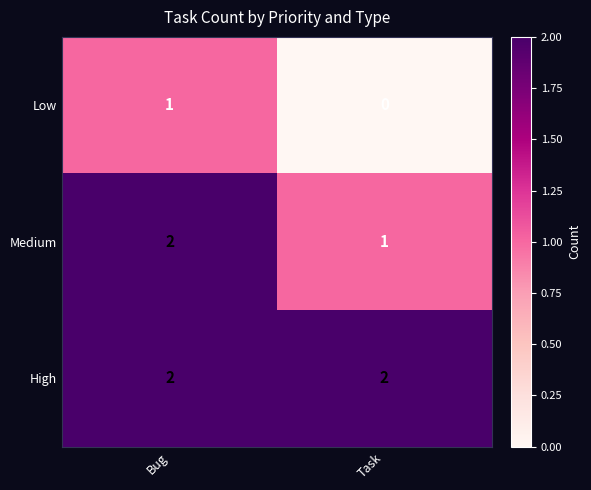

What is the sum of the High values at Bug and Task?

4